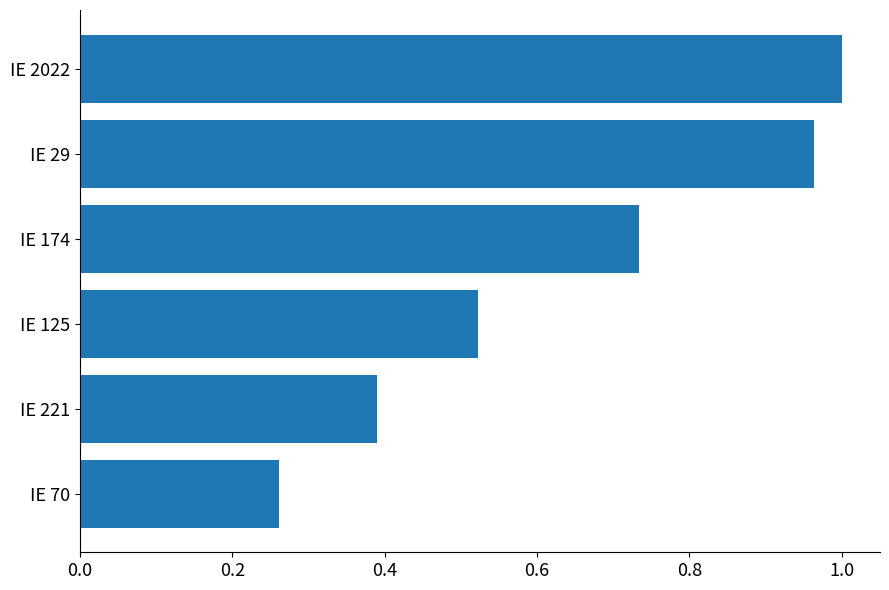

Between IE 2022 and IE 174, which is larger?

IE 2022